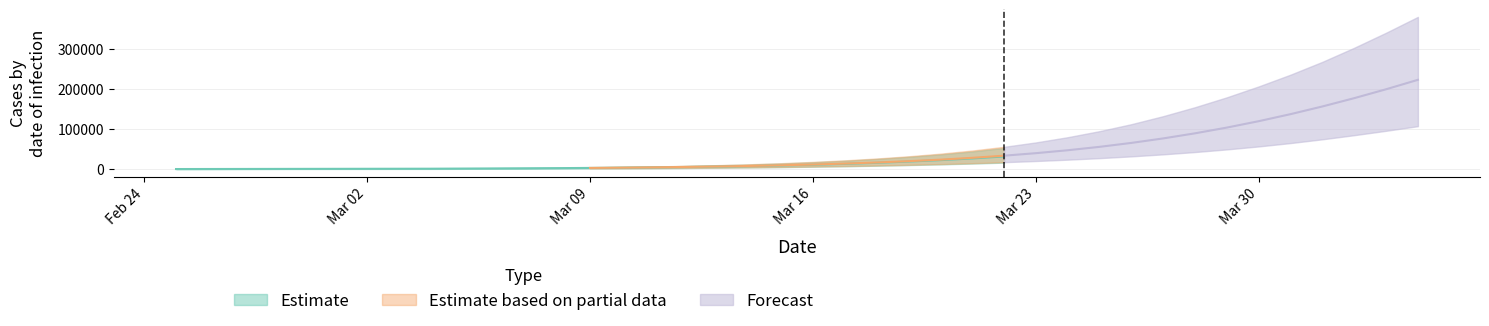

What is the greatest value displayed?

380304